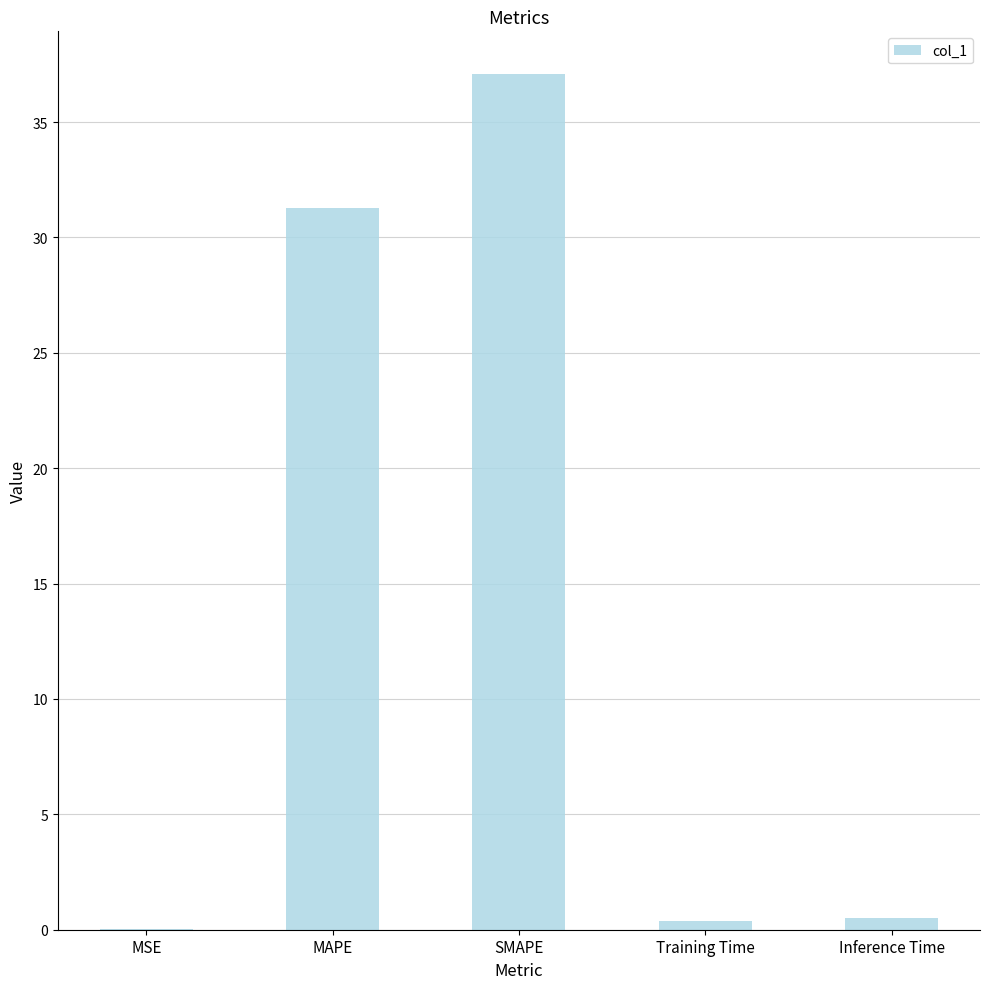

How many categories are shown in the chart?

5